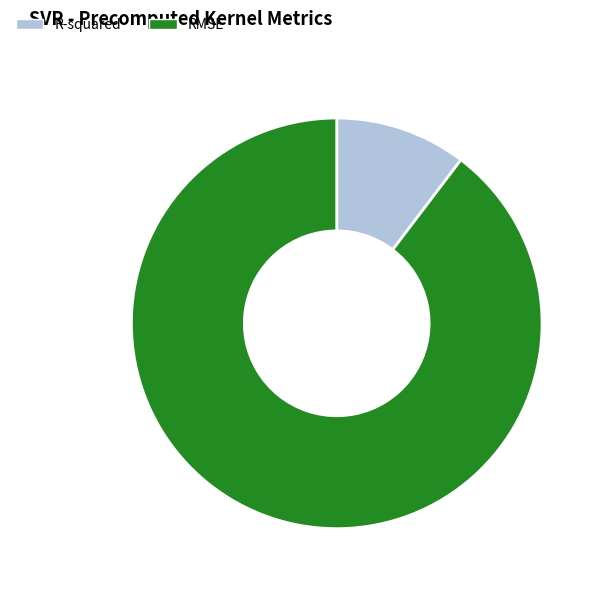

True or false: RMSE accounts for 90% of the total.

True